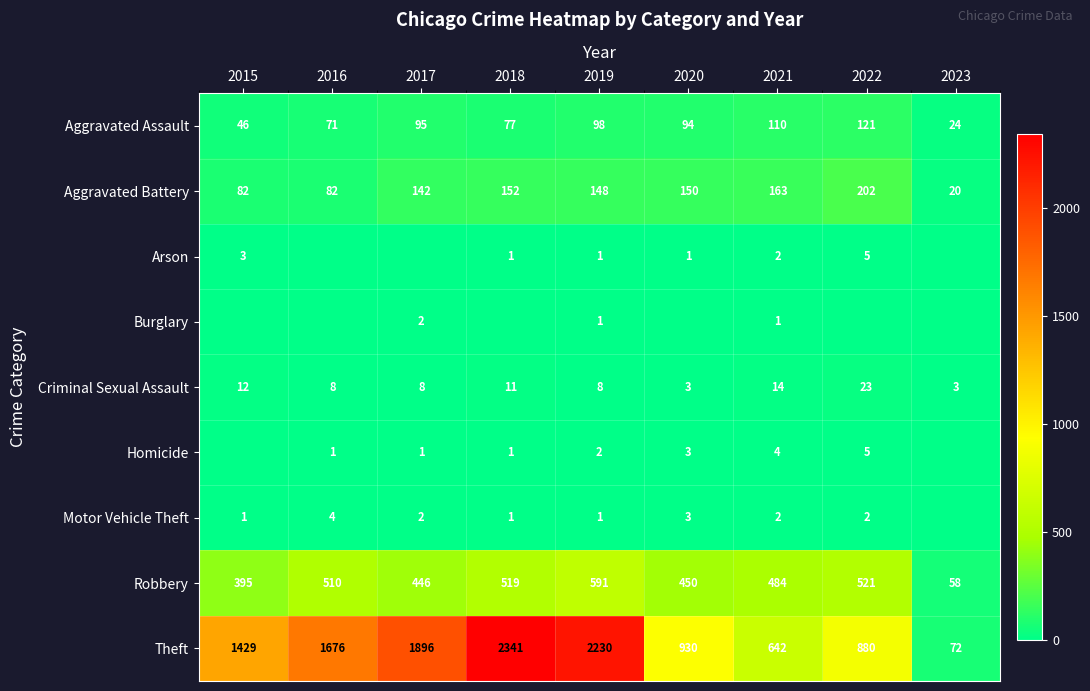

Read the Criminal Sexual Assault value at 2018.

11